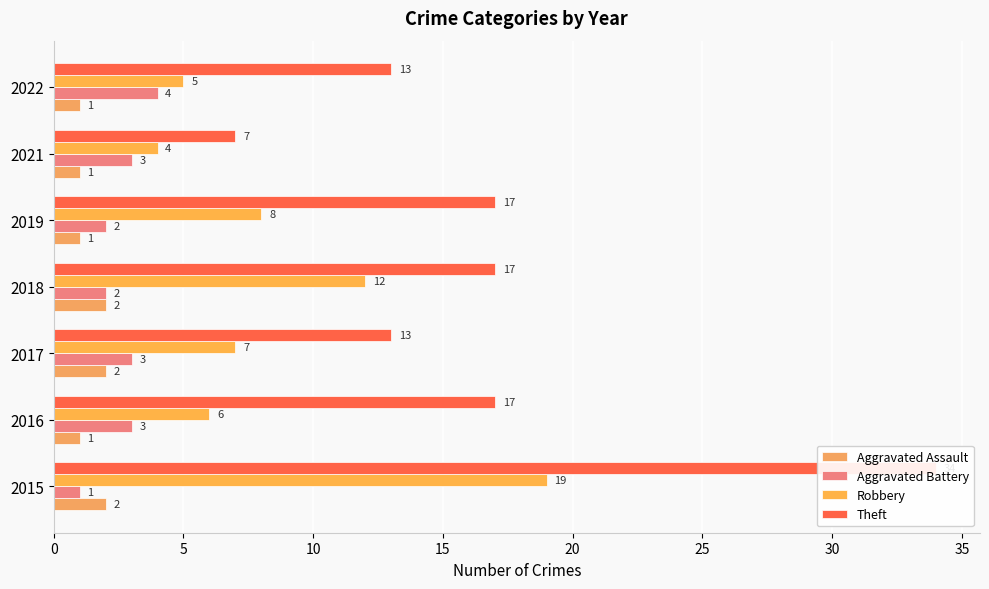

What are all the series names shown in the legend?

Aggravated Assault, Aggravated Battery, Robbery, Theft